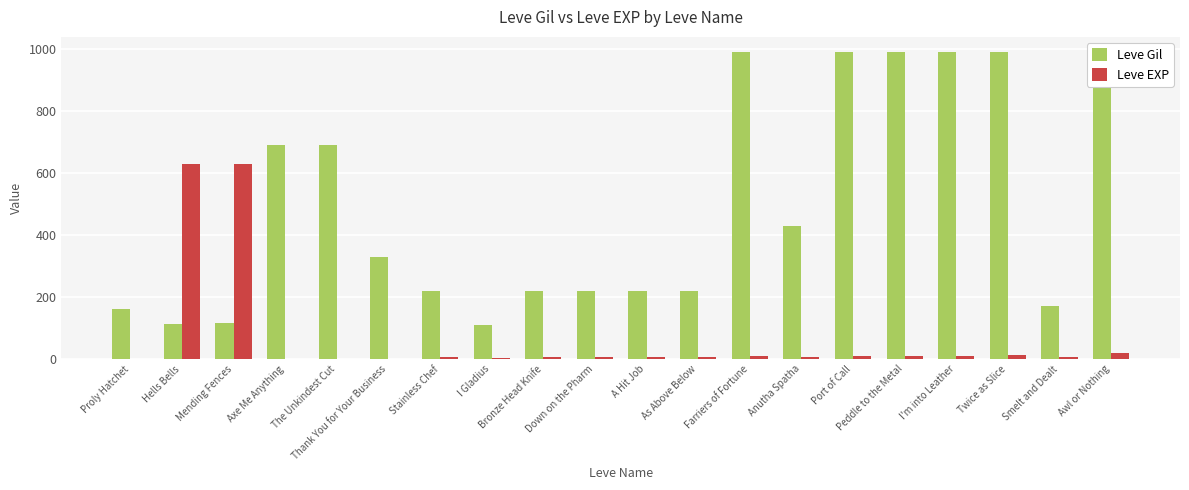

Where does the Leve EXP series first go above 7?

Hells Bells